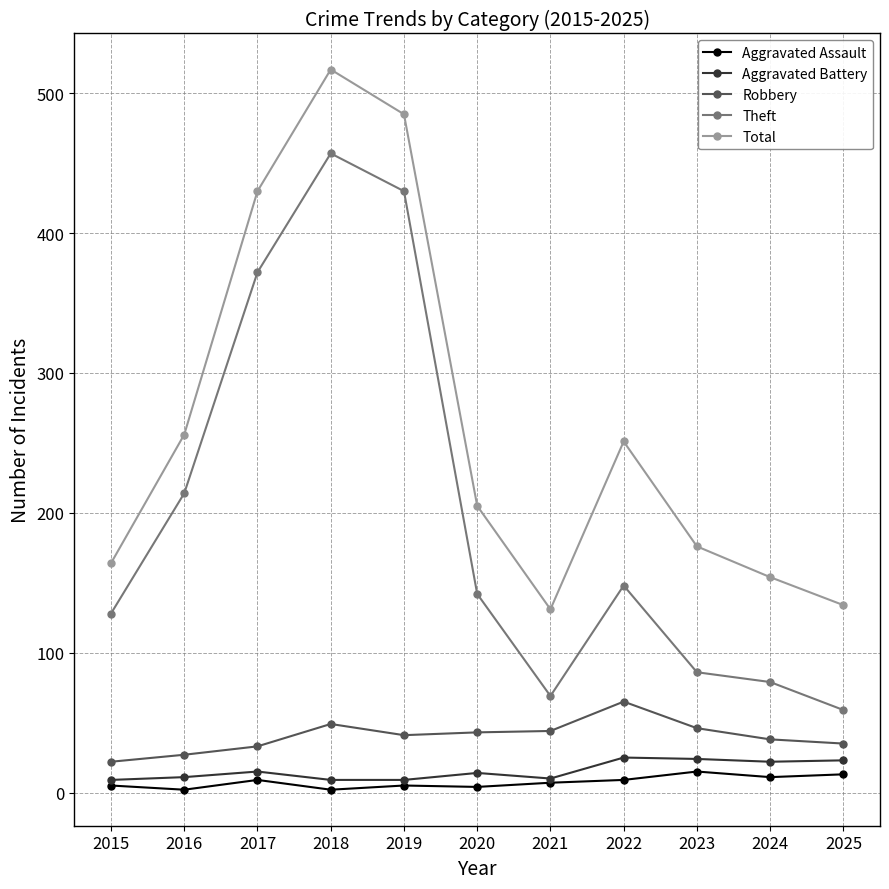

List the series in order of their peak value, lowest first.

Aggravated Assault, Aggravated Battery, Robbery, Theft, Total